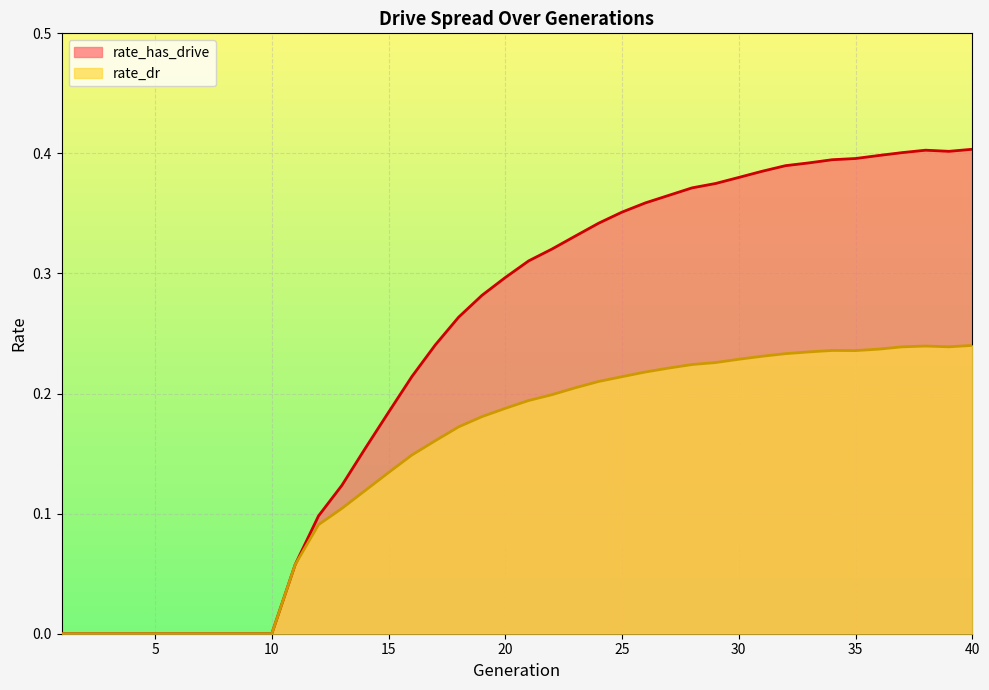

Which series changed the most between 24 and 36?

rate_has_drive